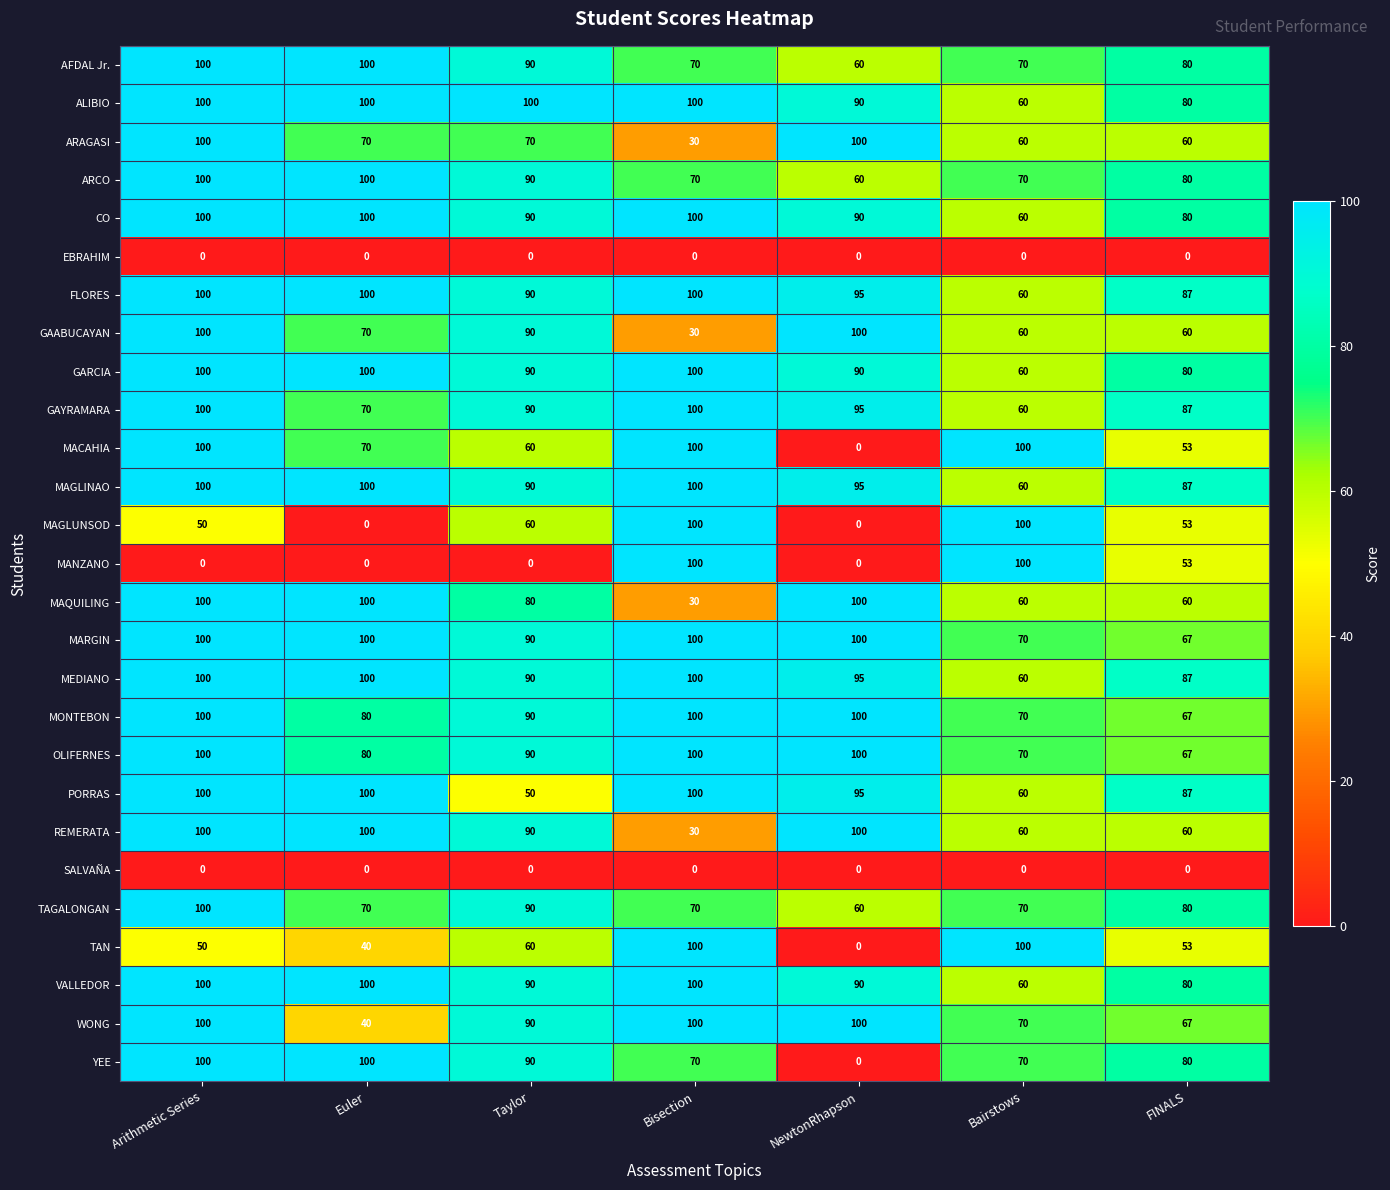

Count the YEE values in the range 70 to 100.

6